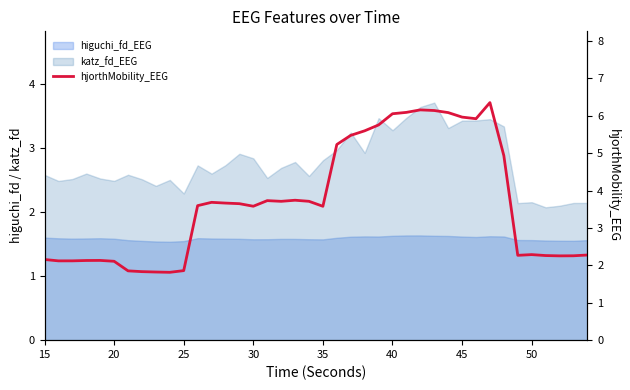

Reading right to left, what are all the values shown in this chart?

2.3	2.3	2.3	2.3	2.3	2.3	4.9	6.4	5.9	6.0	6.1	6.1	6.2	6.1	6.1	5.8	5.6	5.5	5.2	3.6	3.7	3.7	3.7	3.7	3.6	3.6	3.7	3.7	3.6	1.9	1.8	1.8	1.8	1.9	2.1	2.1	2.1	2.1	2.1	2.2